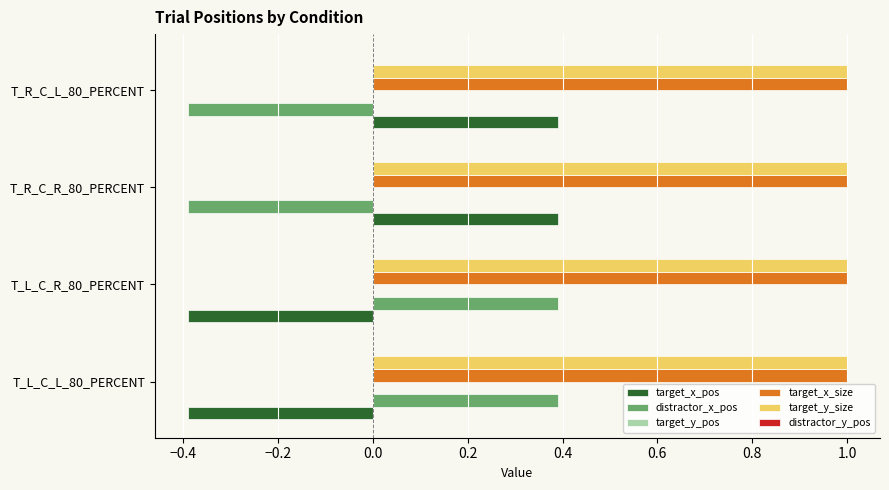

What is the maximum value shown in the chart?

1.0